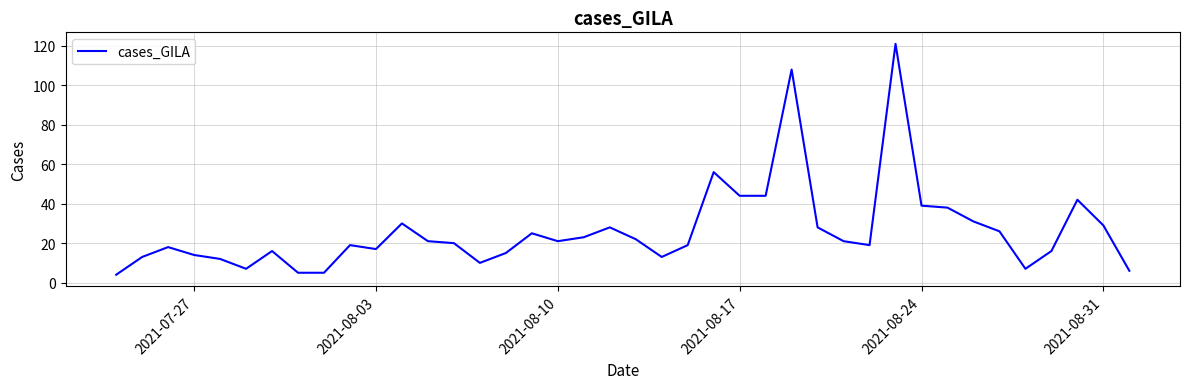

What is the difference between the maximum and second lowest values?

116